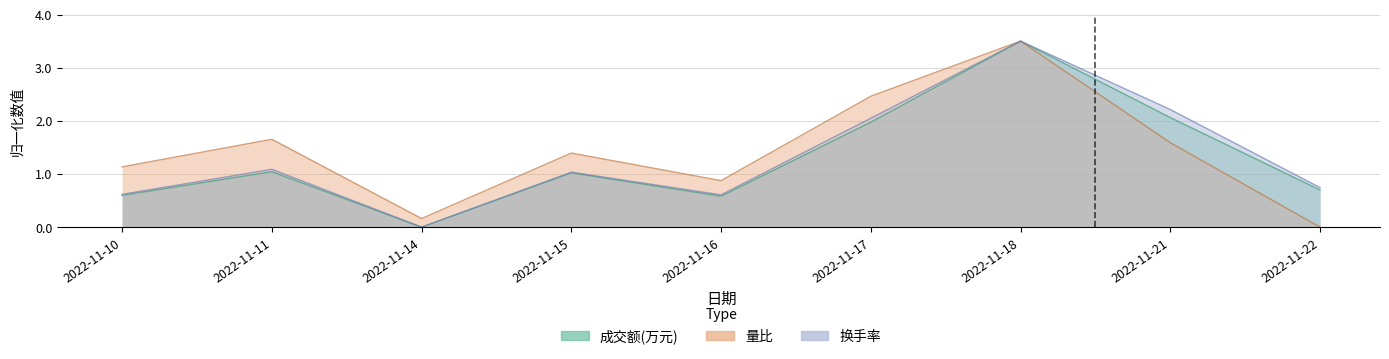

What is the spread (max minus min) of values at 2022-11-14?

0.2